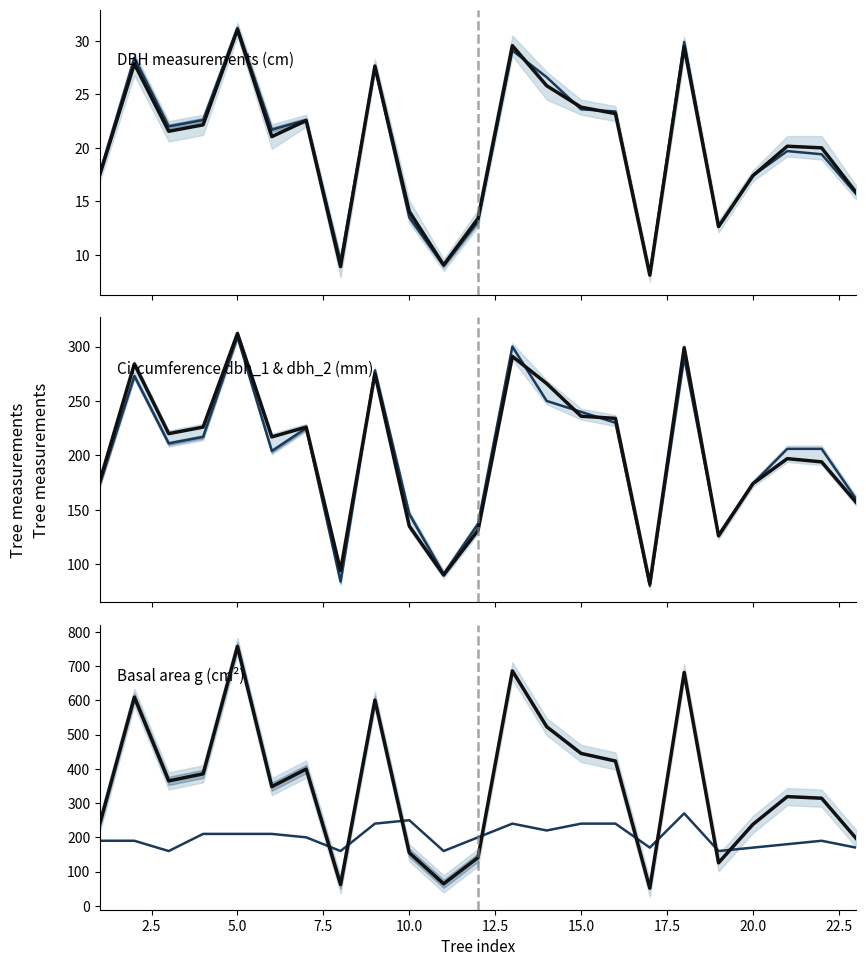

What is the total value across all series at 7.5?

1060.5